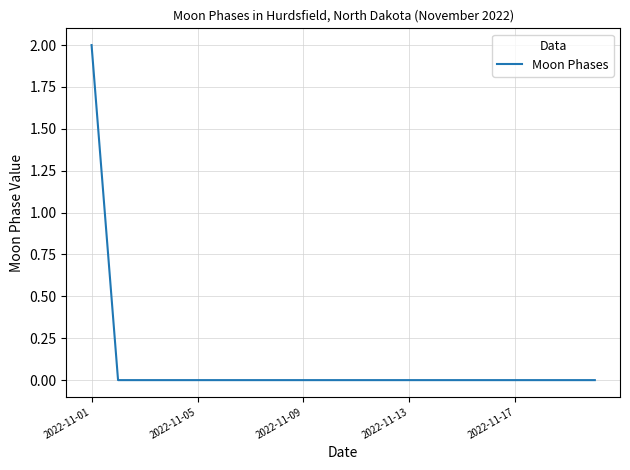

How many lines are shown in the chart?

1